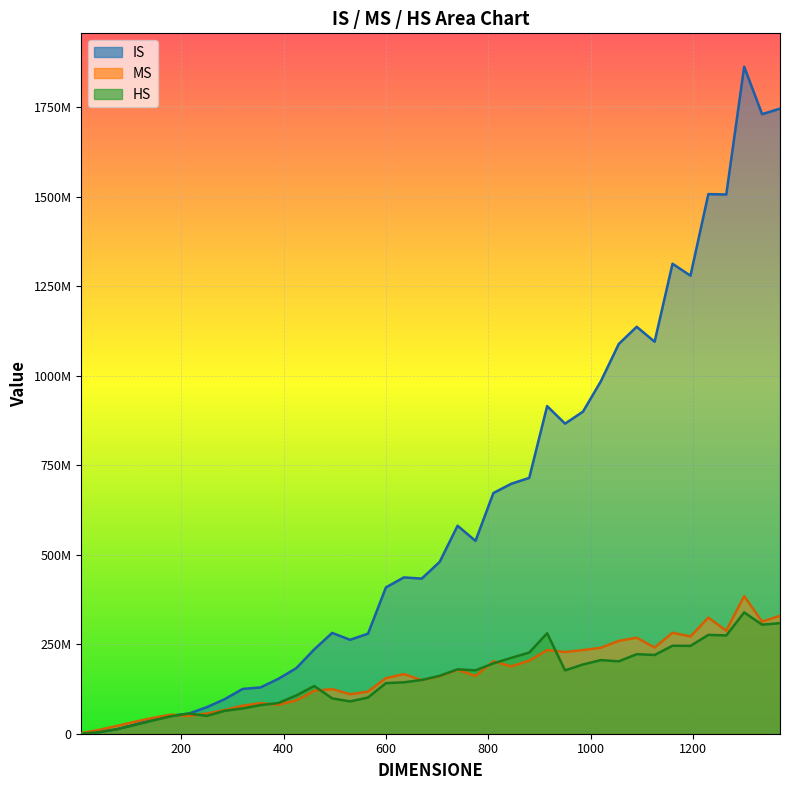

True or false: HS has more than 2 interior local peaks.

True